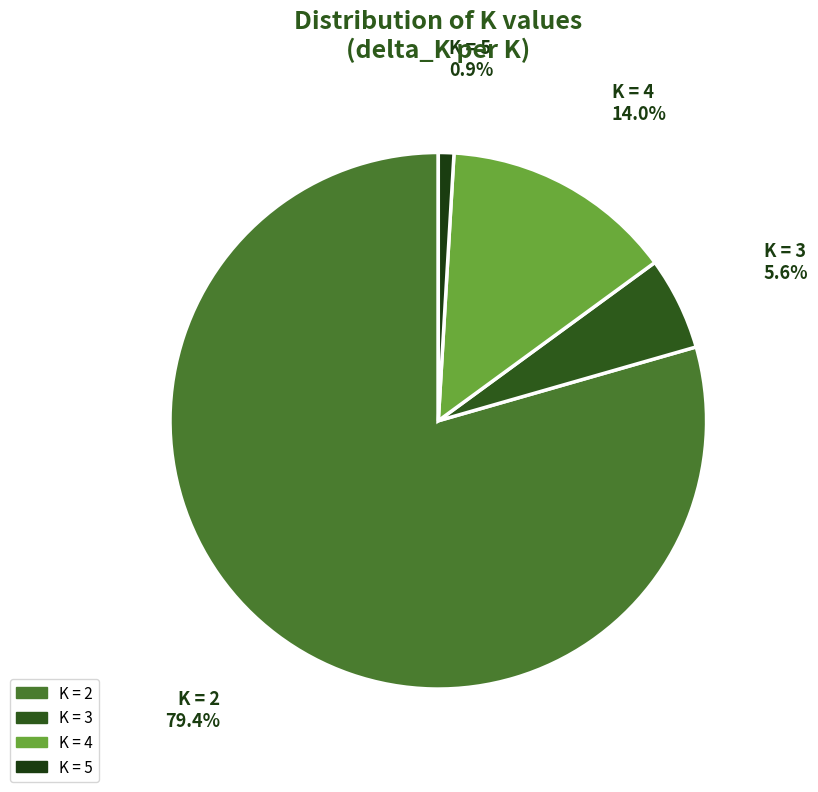

How many slices are in this pie chart?

4